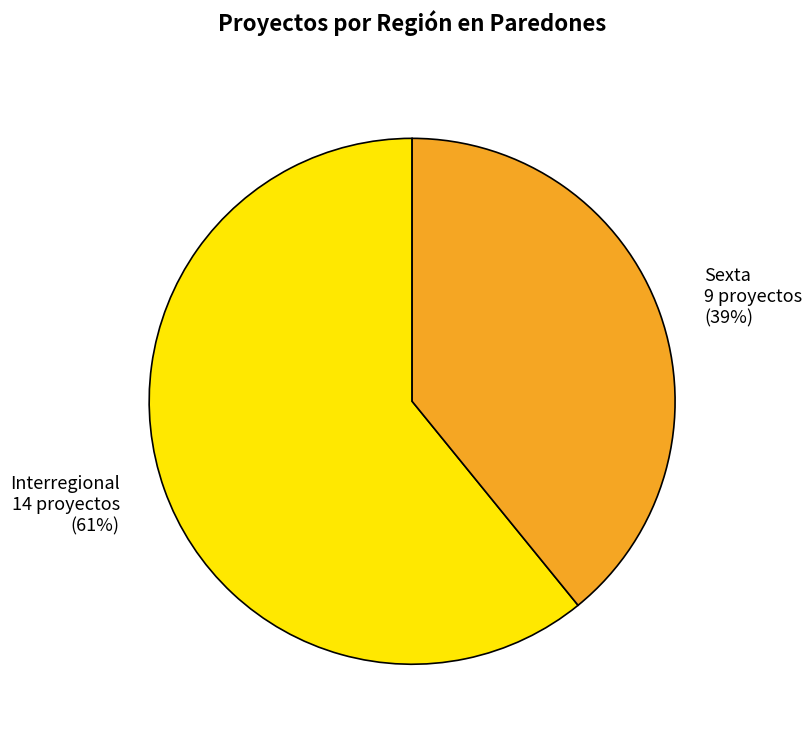

What is the majority slice?

Interregional